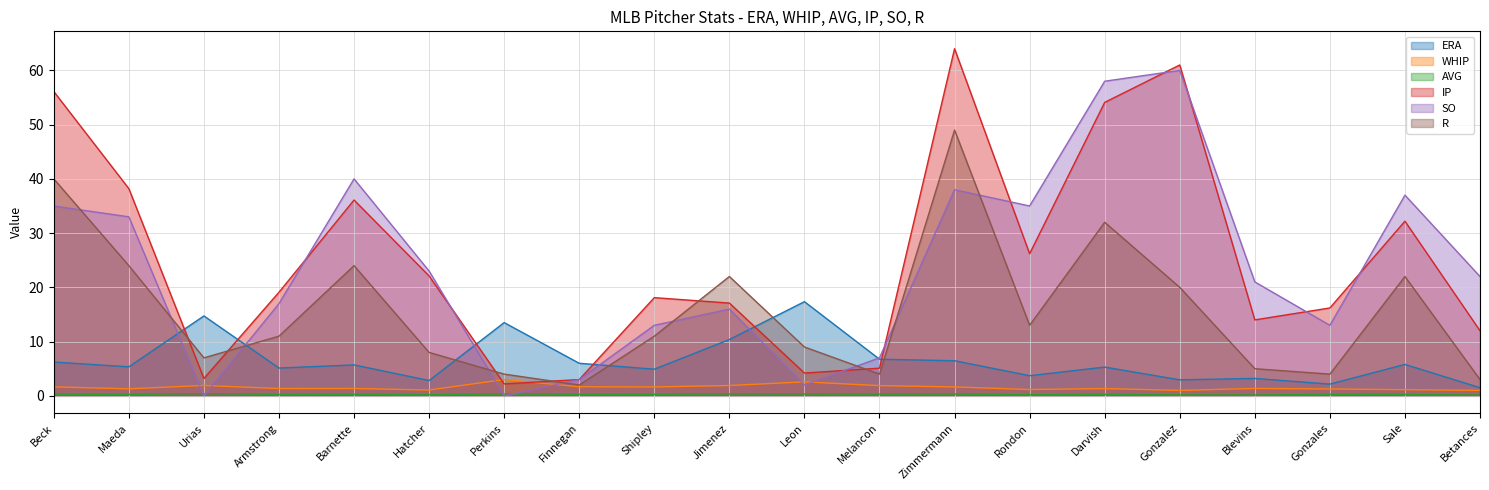

At which category does SO reach its first local valley?

Urias